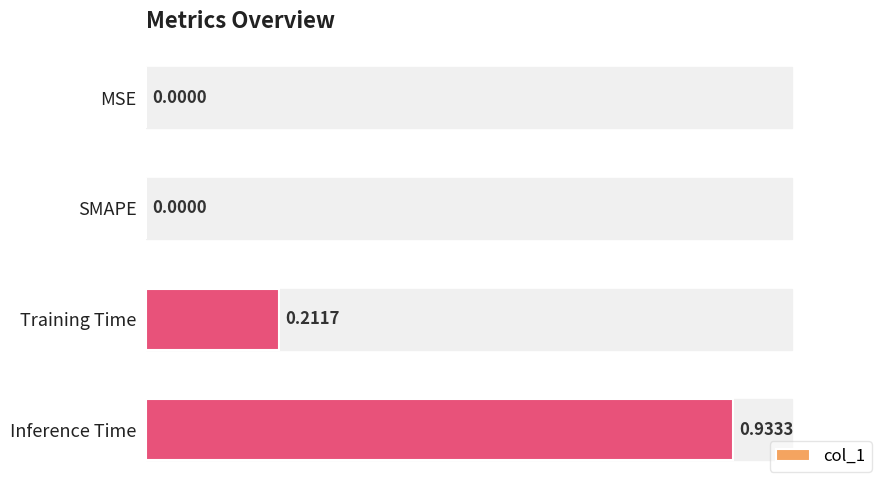

What is the change in value from 1 to 2?

+0.2